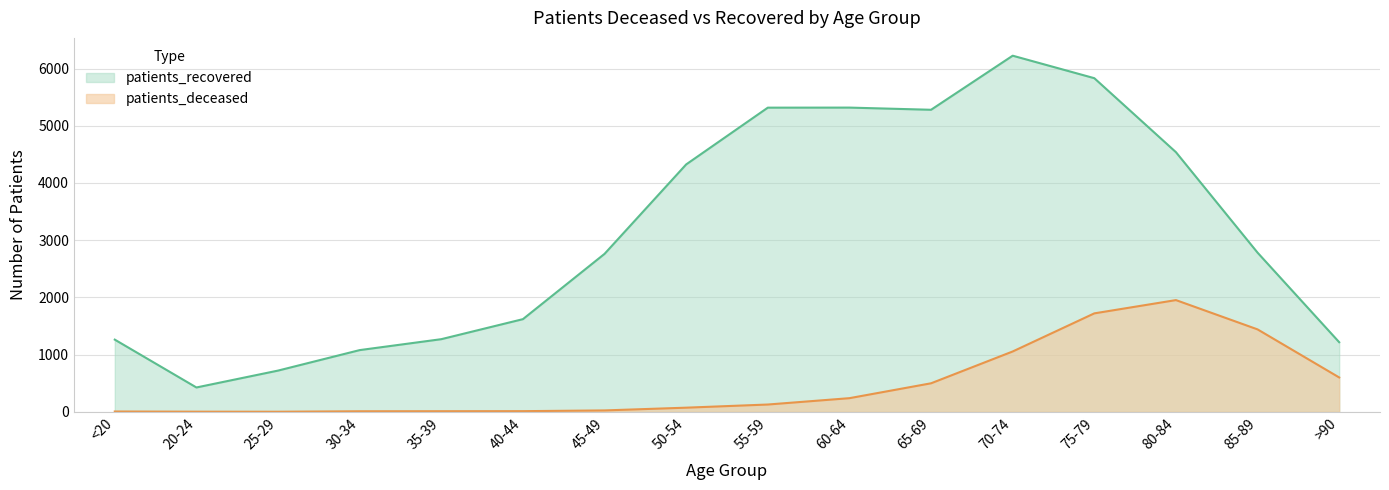

How many lines are shown in the chart?

2